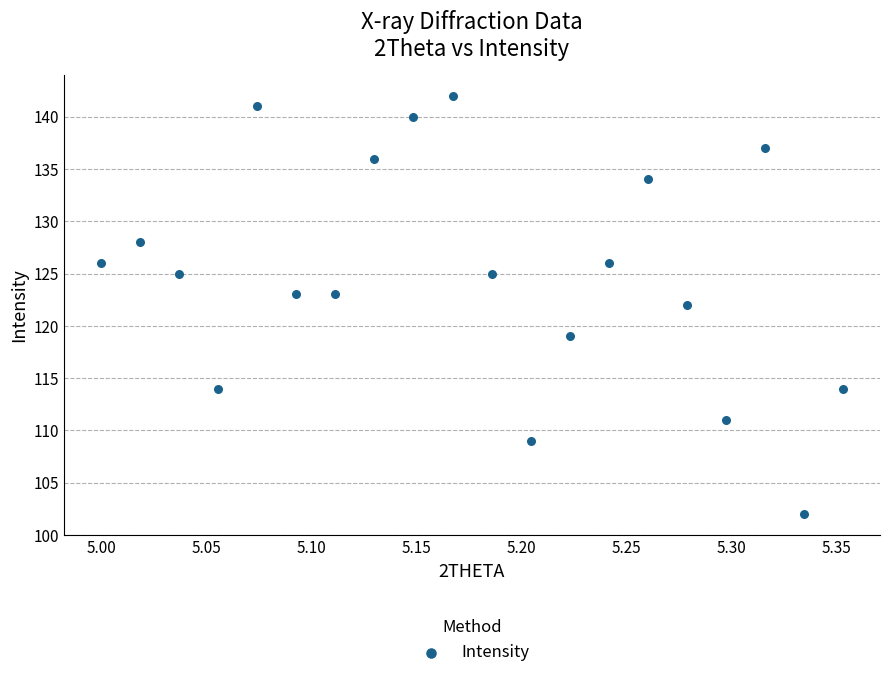

What is the range of Y values (max minus min)?

40